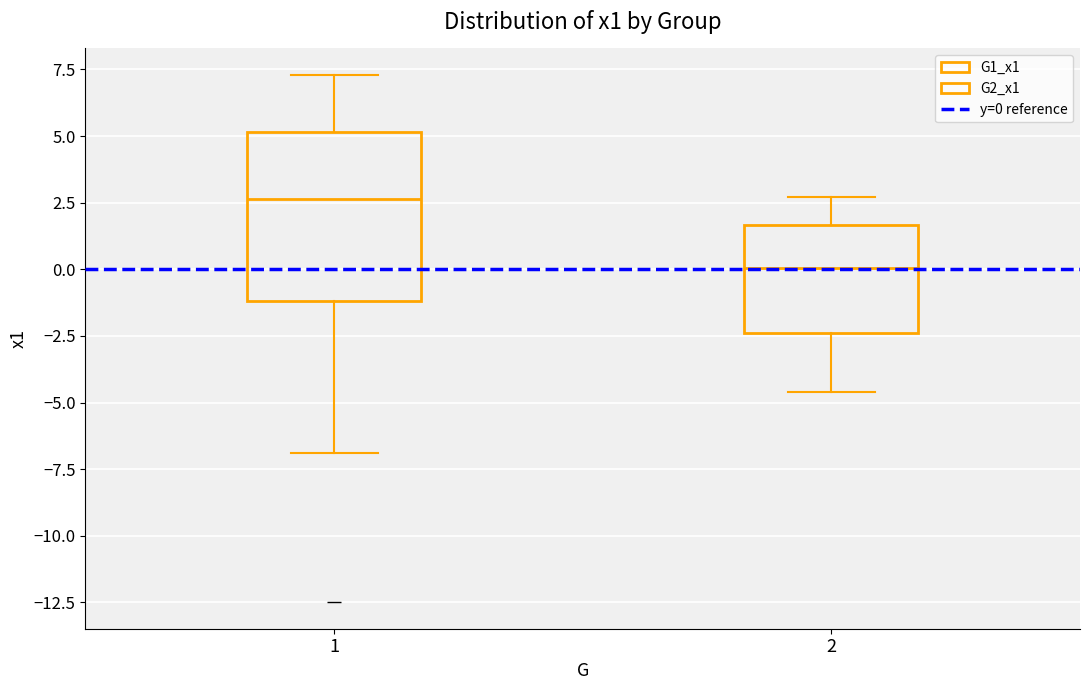

Which box is the tallest, from its lower edge to its upper edge?

1